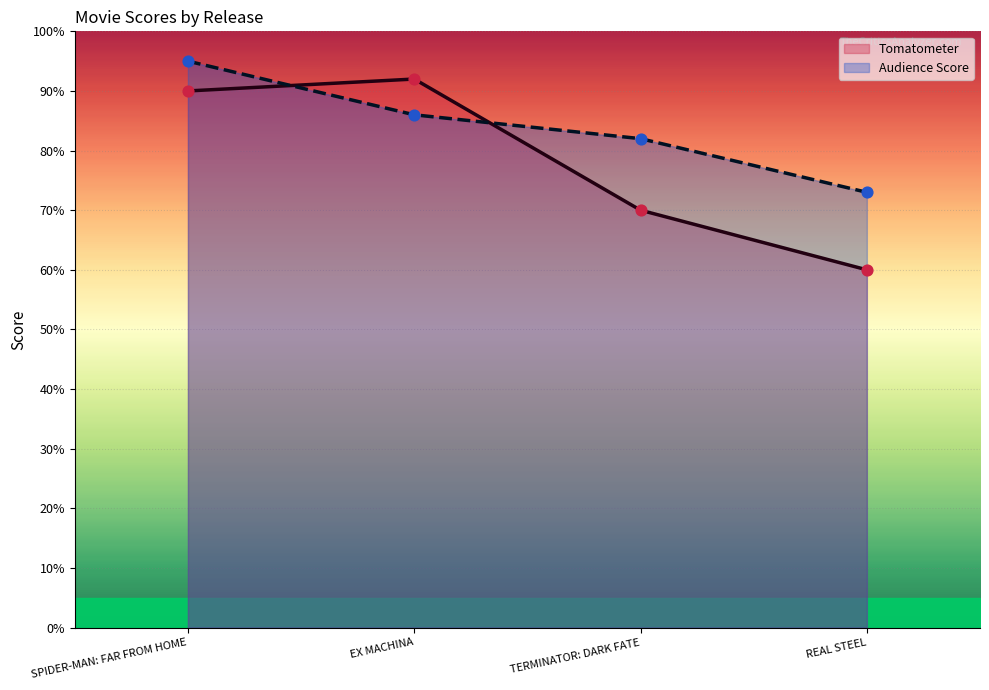

At which category is the sum across all series the highest?

SPIDER-MAN: FAR FROM HOME